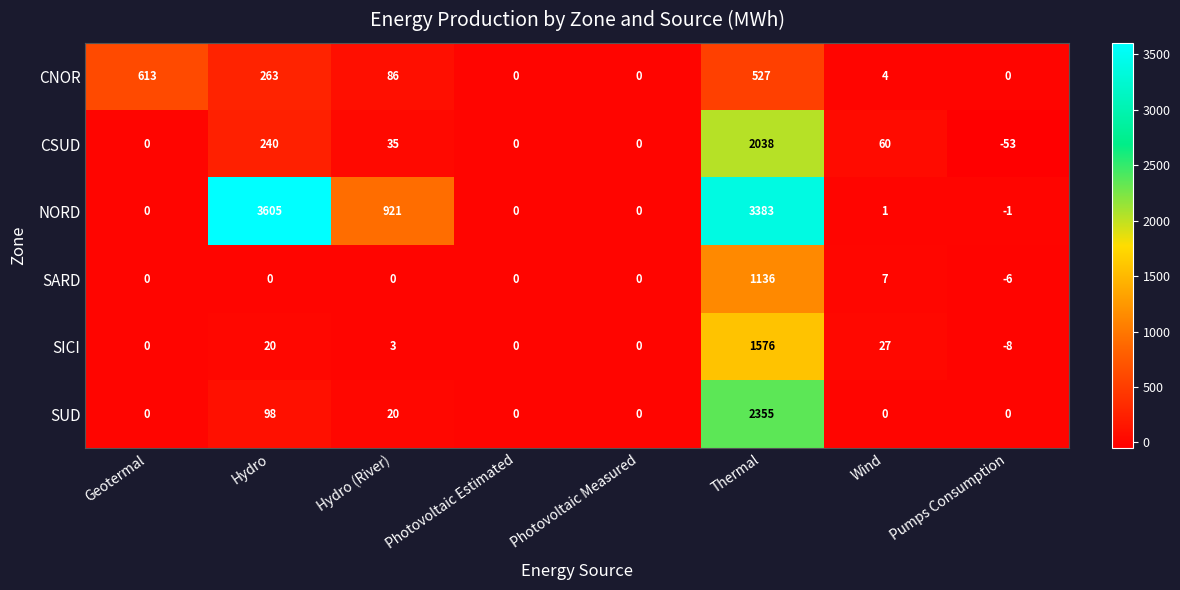

At which label does SICI first exceed 3?

Hydro